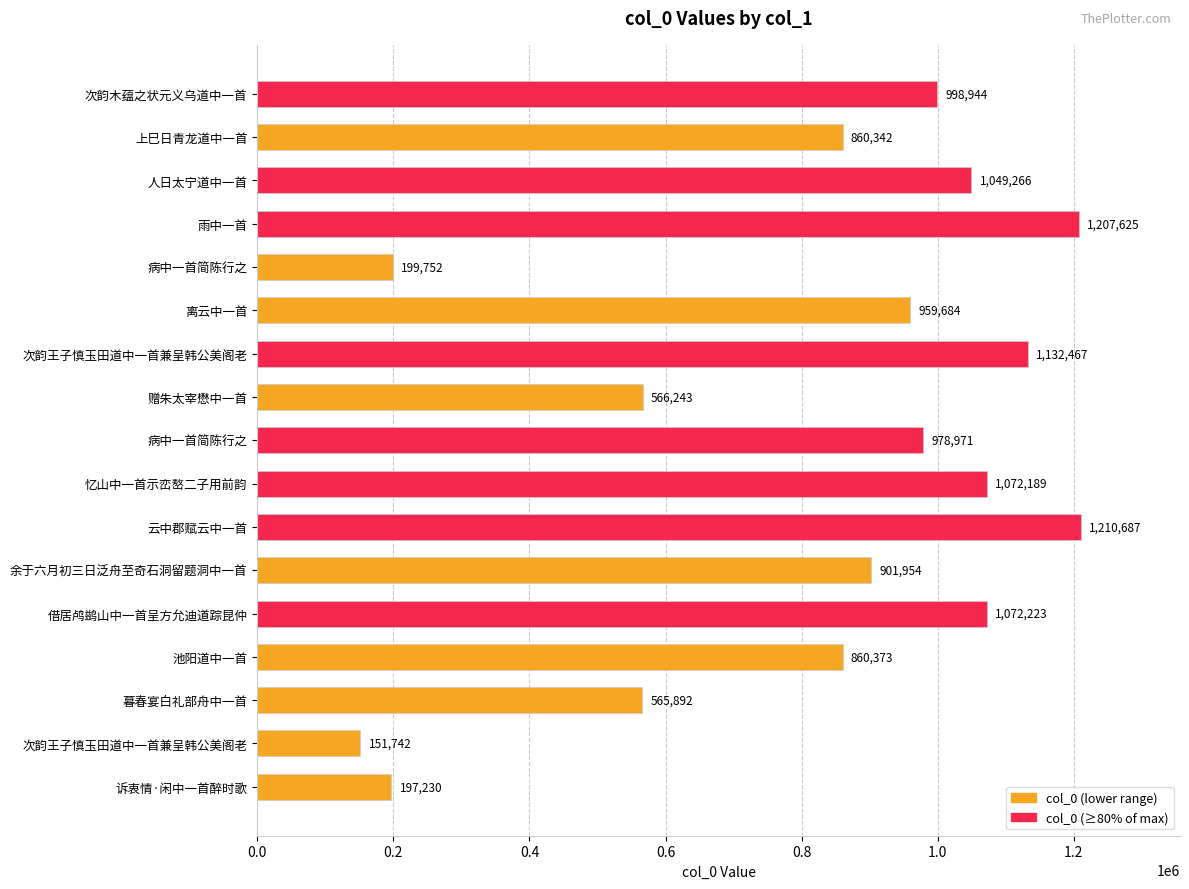

How many data points are less than 959684?

8